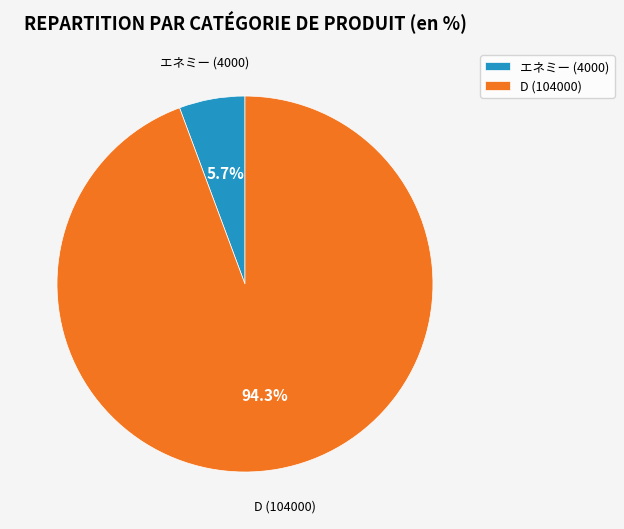

What is the majority slice?

D (104000)